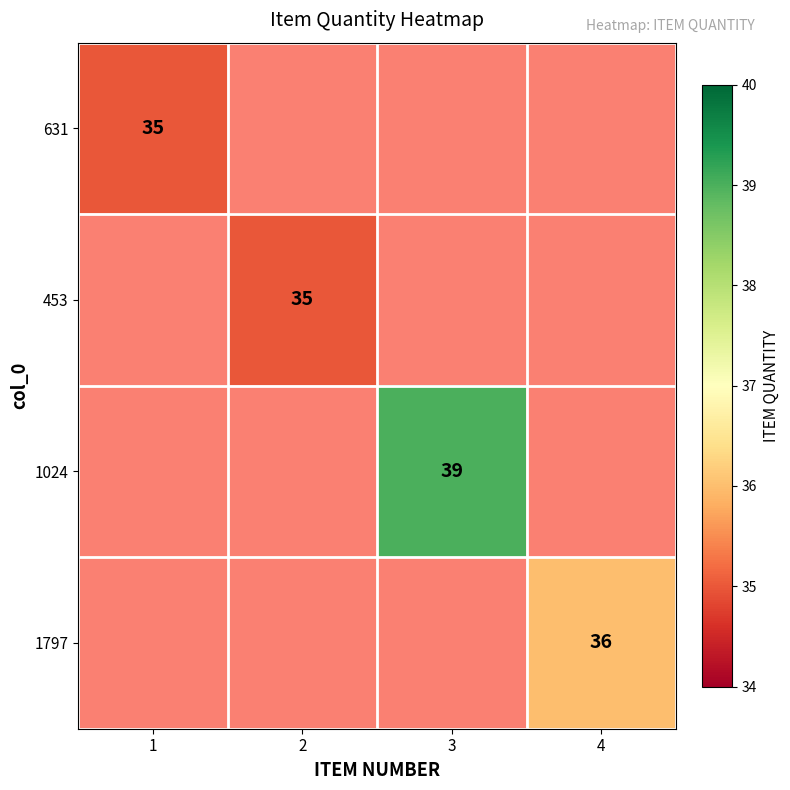

The 453 series shows 9 at 2. True or false?

False